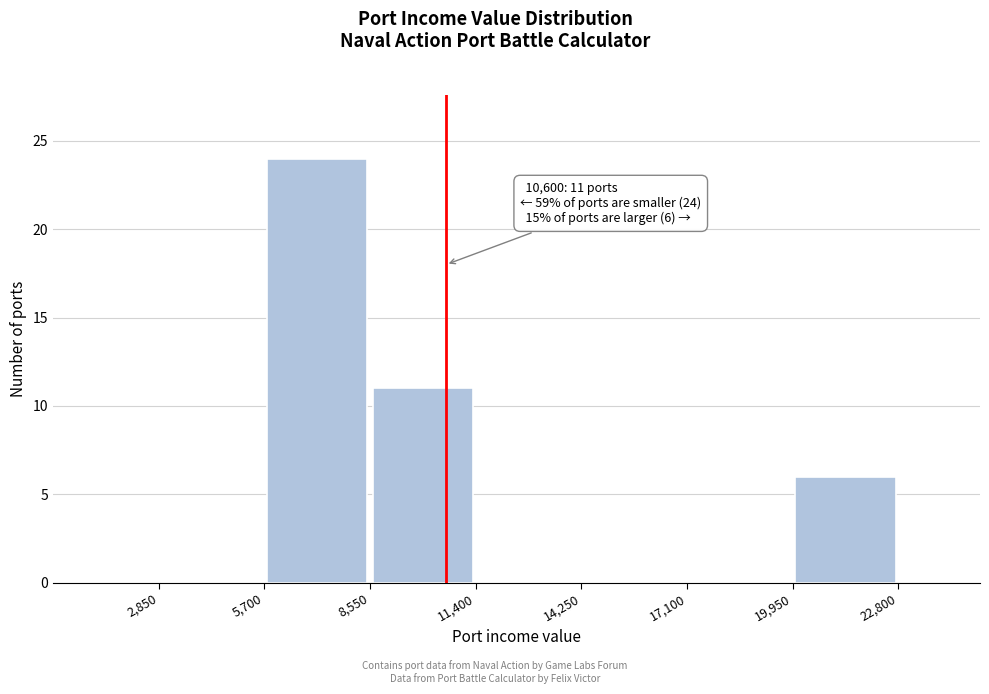

Which range on the x-axis has the tallest bar?

5700 to 8550